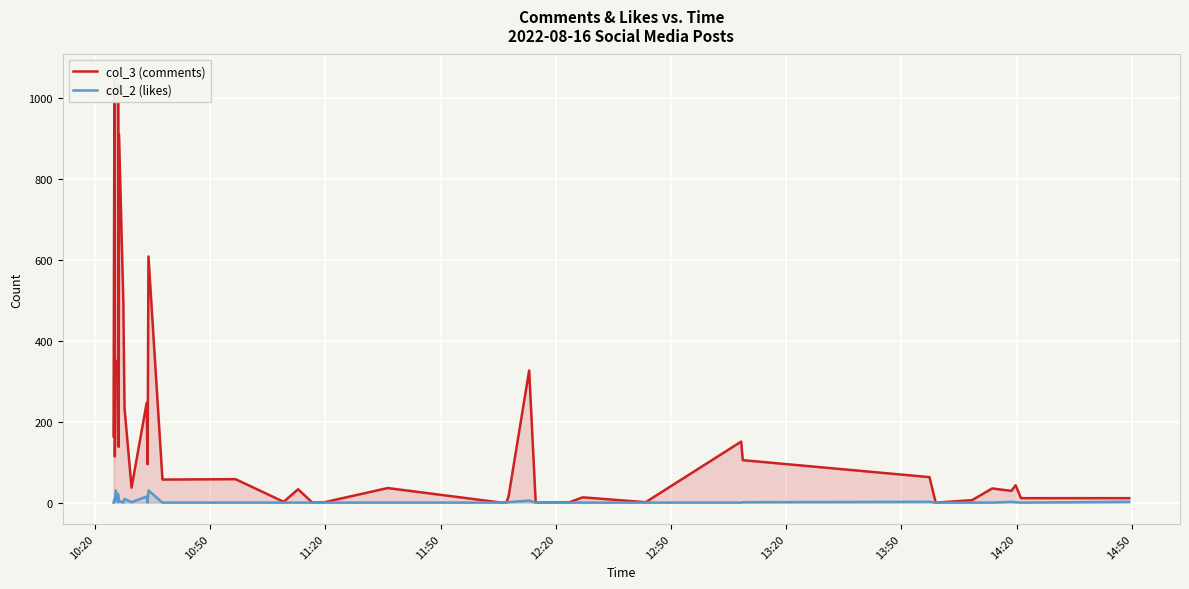

How many lines are shown in the chart?

2